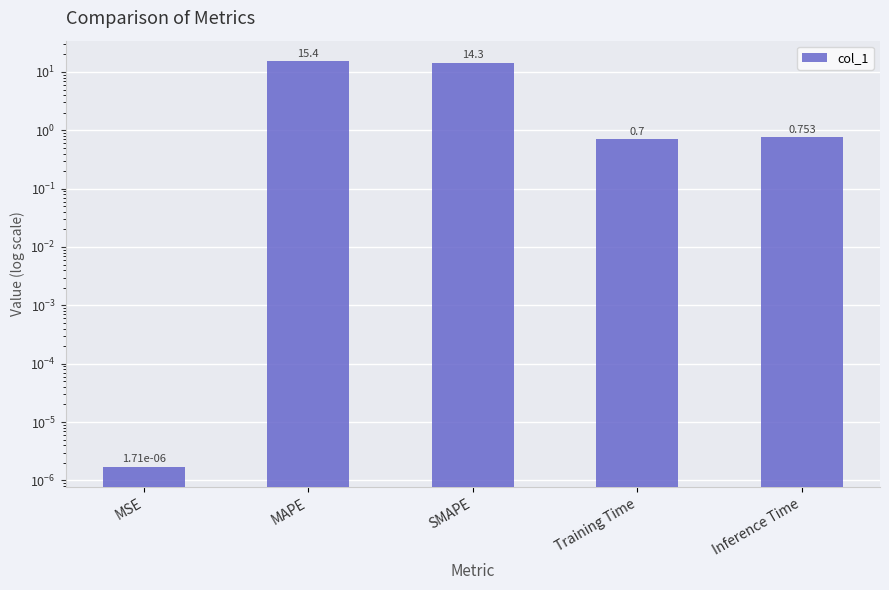

Rank the categories by value from lowest to highest.

MSE, Training Time, Inference Time, SMAPE, MAPE